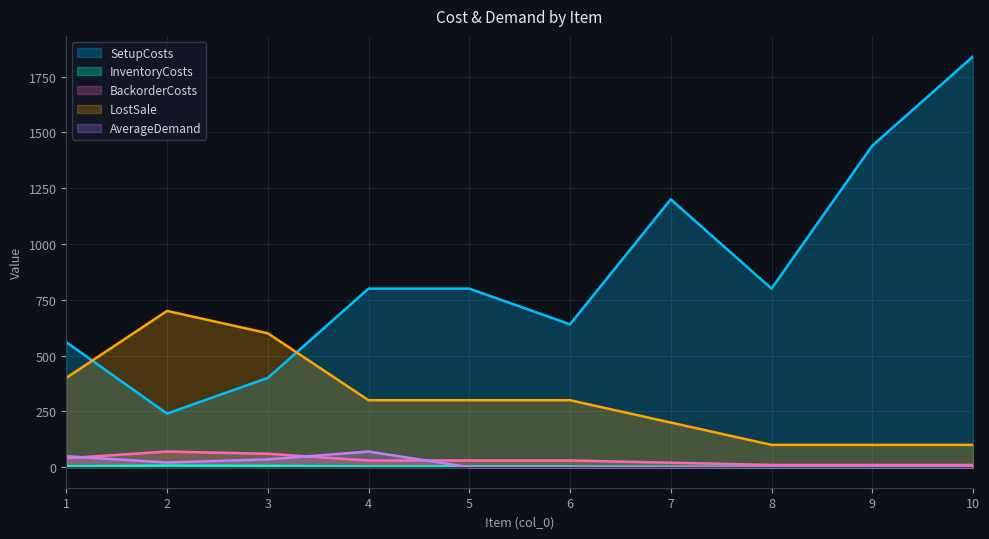

At which category does LostSale reach its first local peak?

2